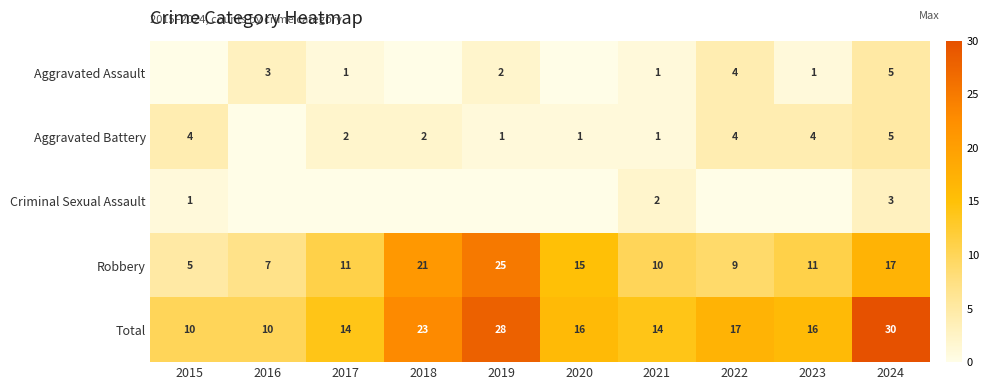

At how many categories does at least one series exceed 2?

10